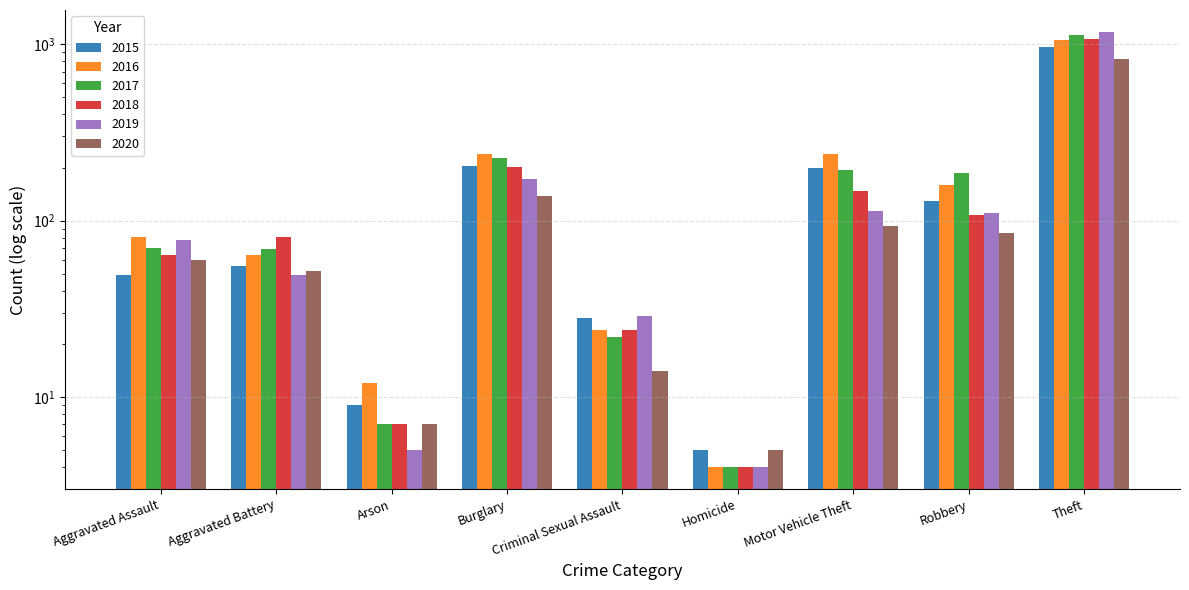

What is the minimum value shown in the chart?

4